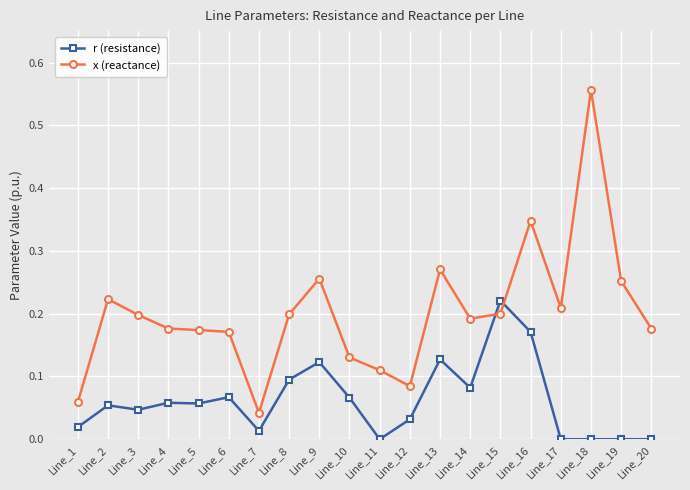

Which series has the largest range (max minus min)?

x (reactance)